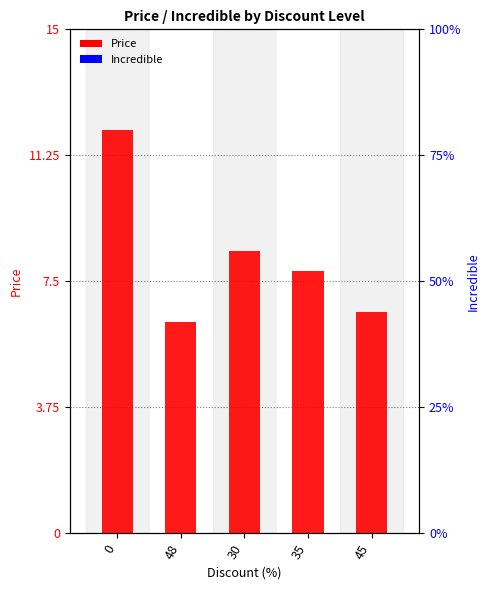

What position from the left is 45?

5